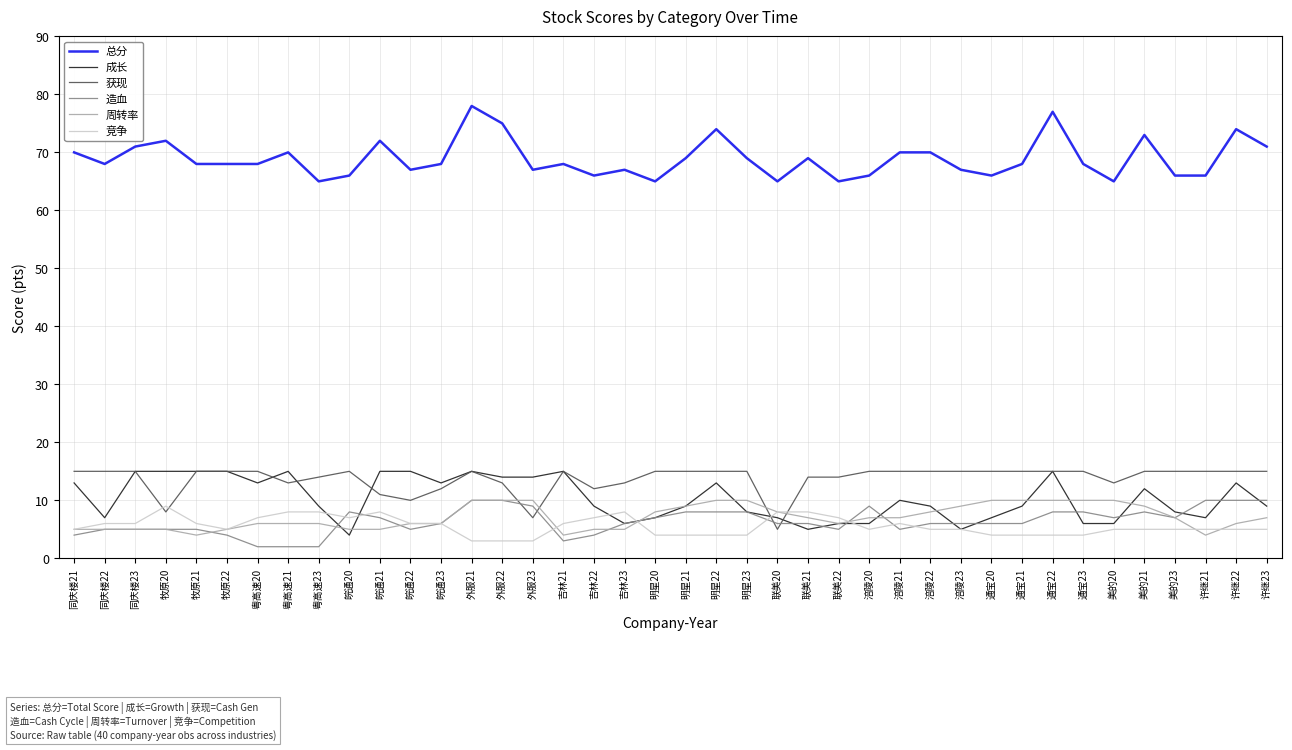

Is the value of 获现 at 联美22 greater than the value of 总分 at 美的23?

No